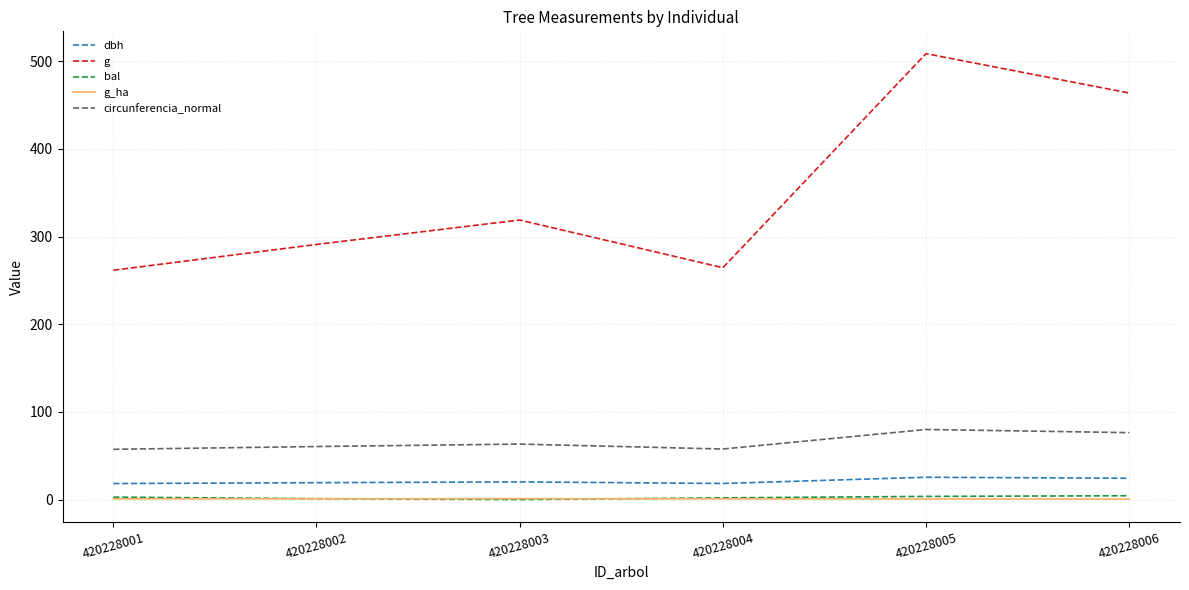

What is the sum of all g_ha values?

5.0